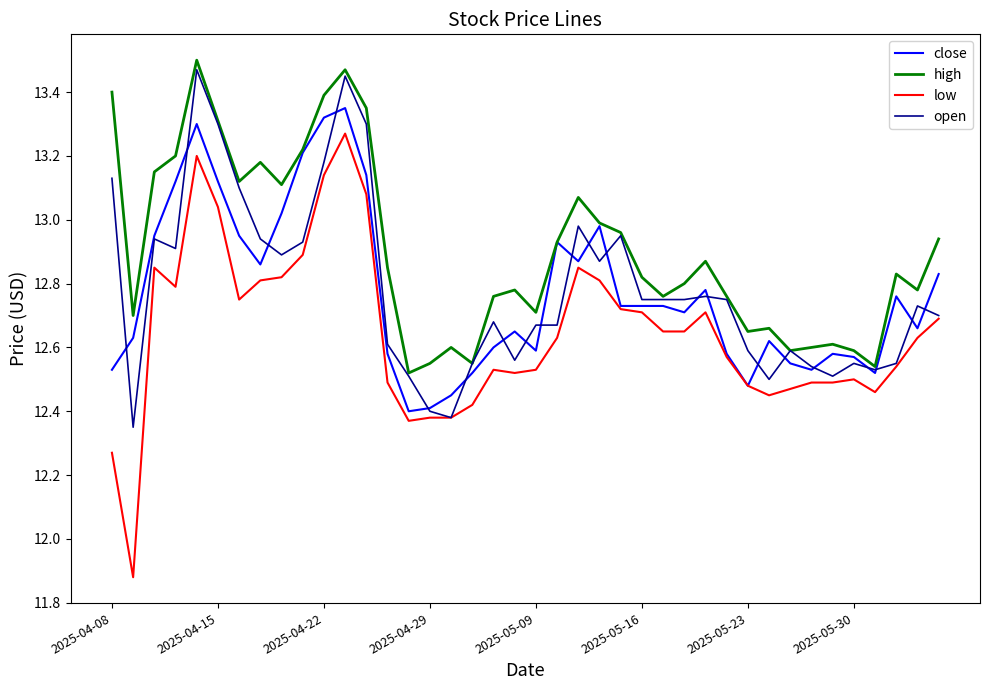

Which series has the widest spread of values?

low